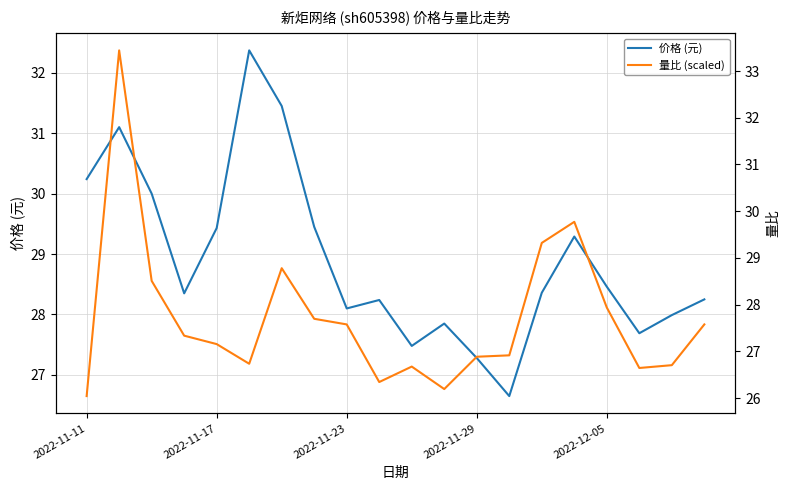

What is the approximate value of 量比 (scaled) at 13?

27.3